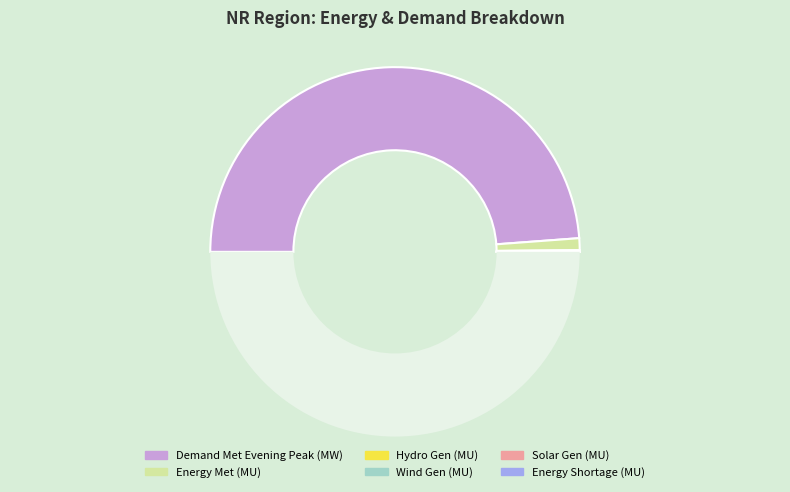

What is the smallest slice in the pie chart?

Wind Gen (MU)